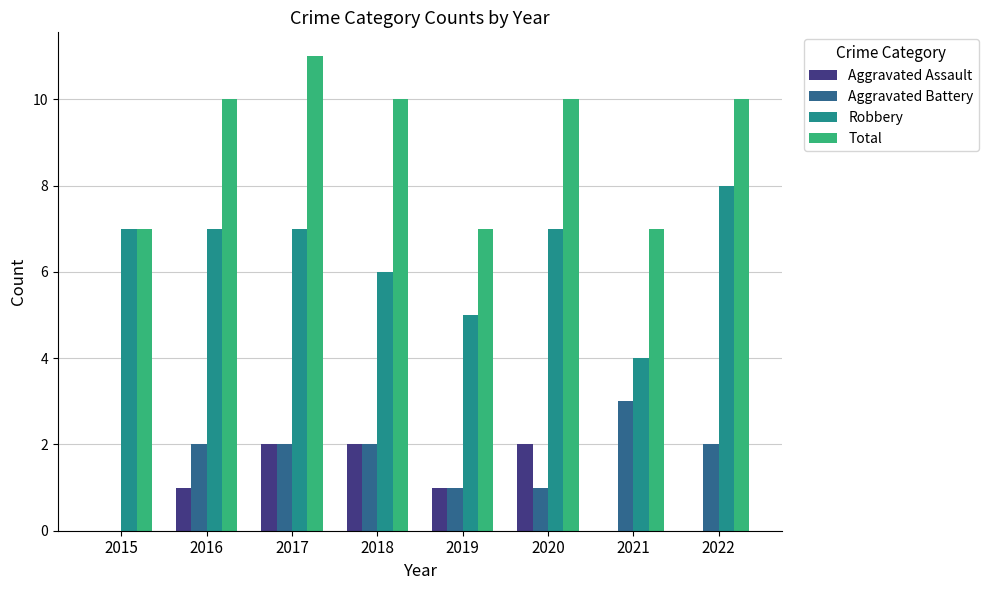

Reading left to right, list all the values displayed in this chart.

Aggravated Assault: 2015=0	2016=1	2017=2	2018=2	2019=1	2020=2	2021=0	2022=0
Aggravated Battery: 2015=0	2016=2	2017=2	2018=2	2019=1	2020=1	2021=3	2022=2
Robbery: 2015=7	2016=7	2017=7	2018=6	2019=5	2020=7	2021=4	2022=8
Total: 2015=7	2016=10	2017=11	2018=10	2019=7	2020=10	2021=7	2022=10